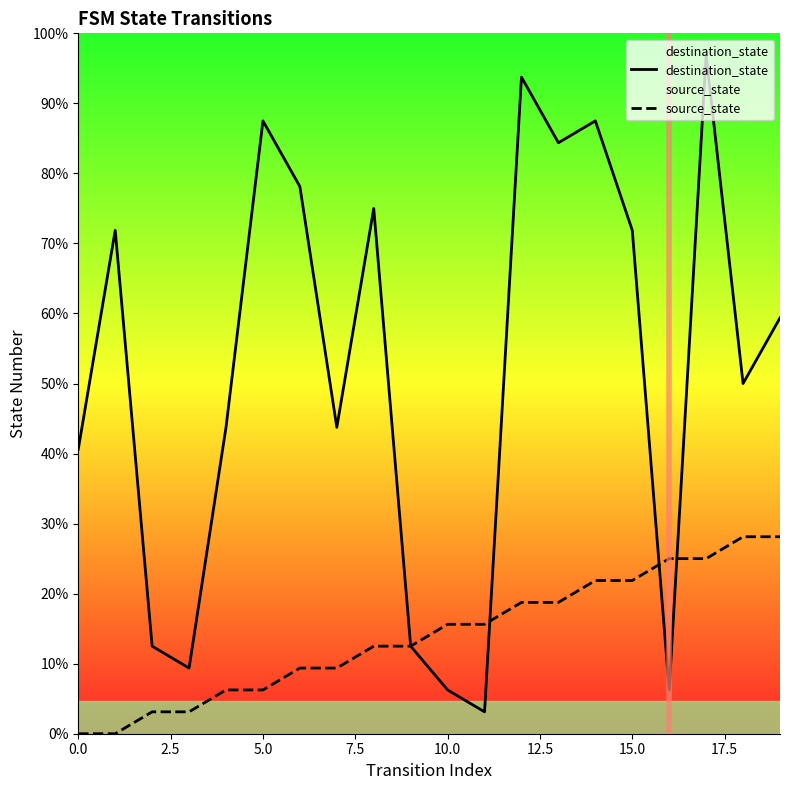

Which series has the widest spread of values?

destination_state